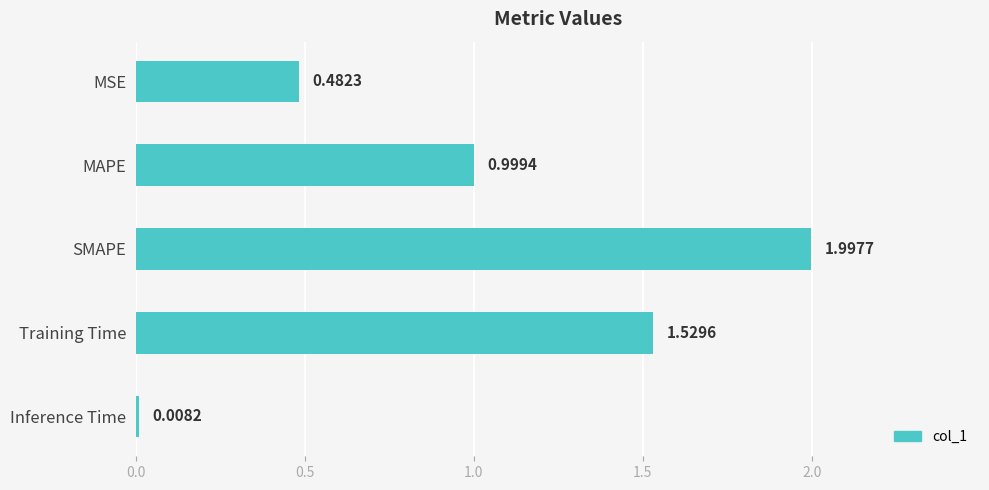

Between Training Time and MSE, which is larger?

Training Time